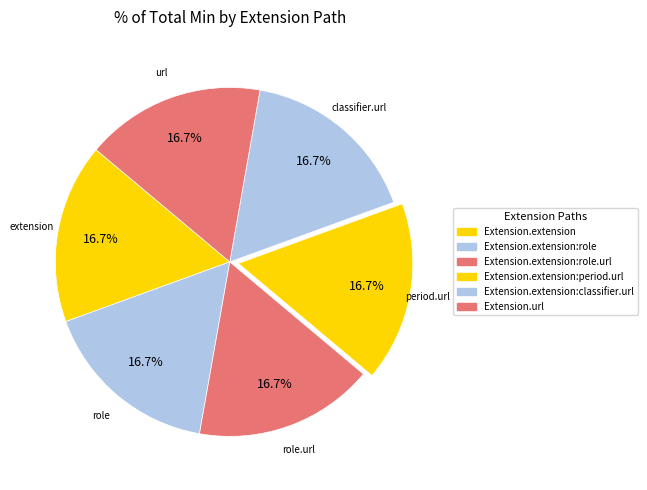

Which category has the smallest portion of the pie?

Extension